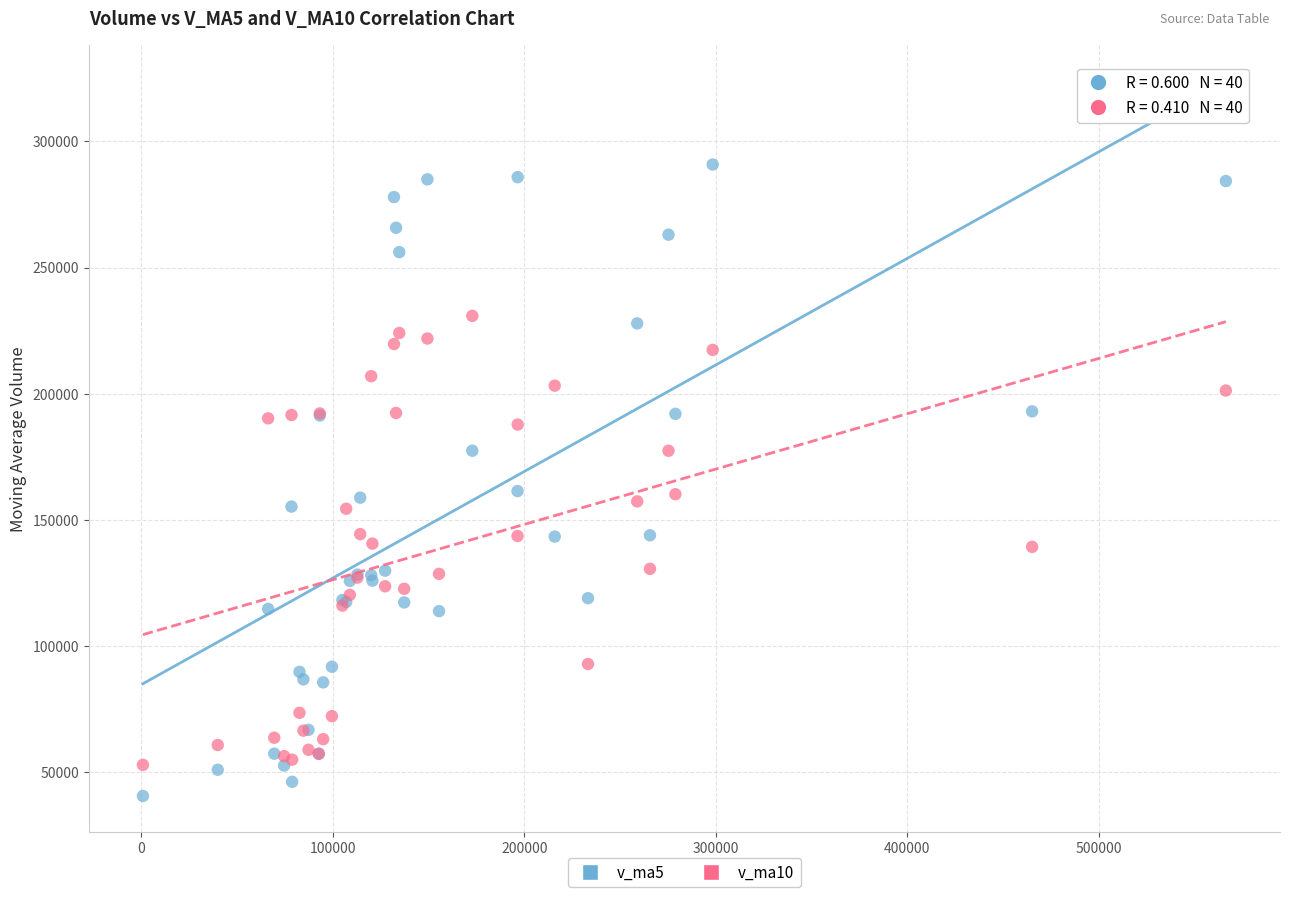

Which series has the largest Y range (max minus min)?

v_ma5